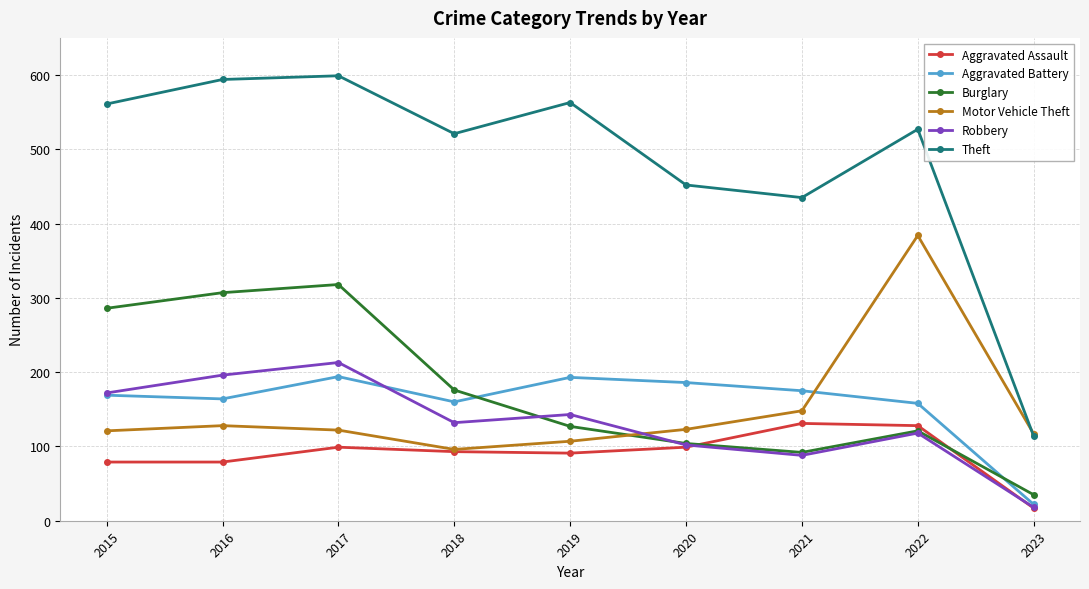

Rank the series by their maximum value, from highest to lowest.

Theft, Motor Vehicle Theft, Burglary, Robbery, Aggravated Battery, Aggravated Assault